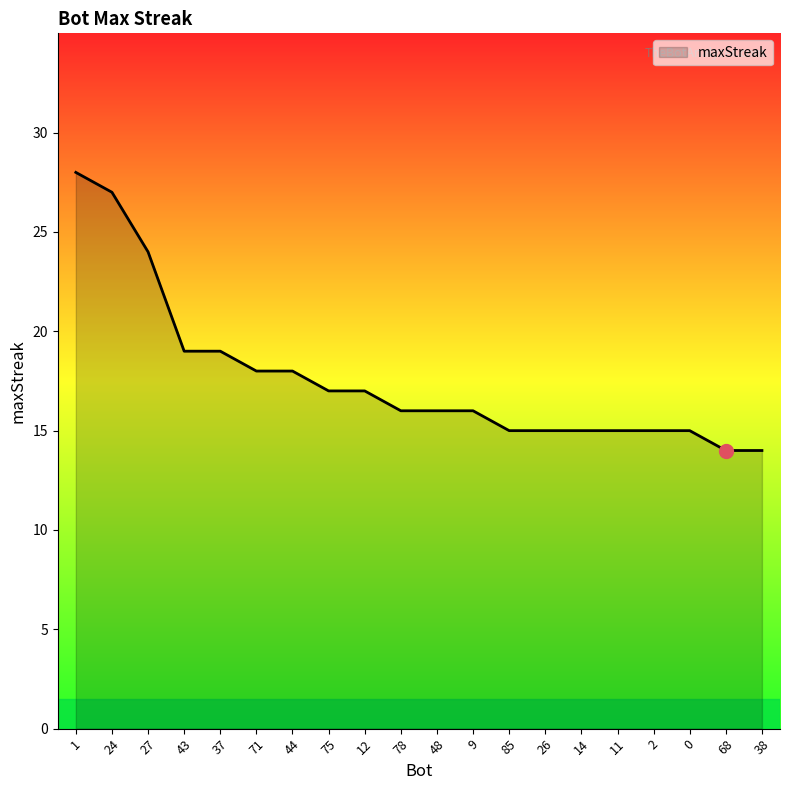

What is the ratio of the value at 24 to the value at 12?

1.6